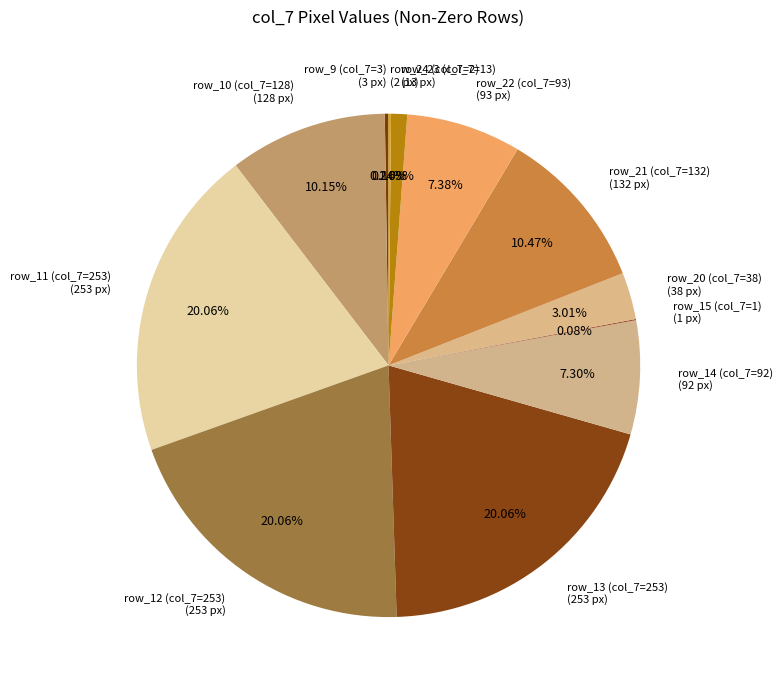

Is there a majority slice in this chart?

No